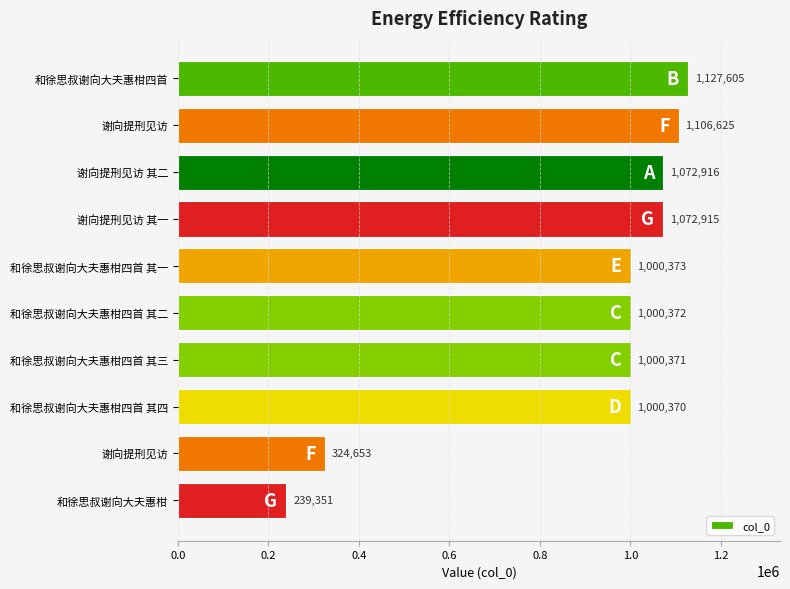

How many series are shown in this chart?

1